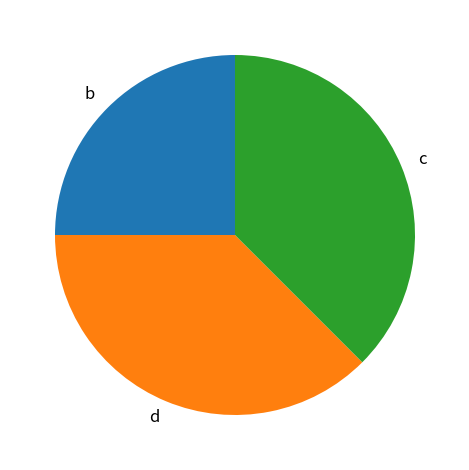

Does b account for over 50% of the chart?

No